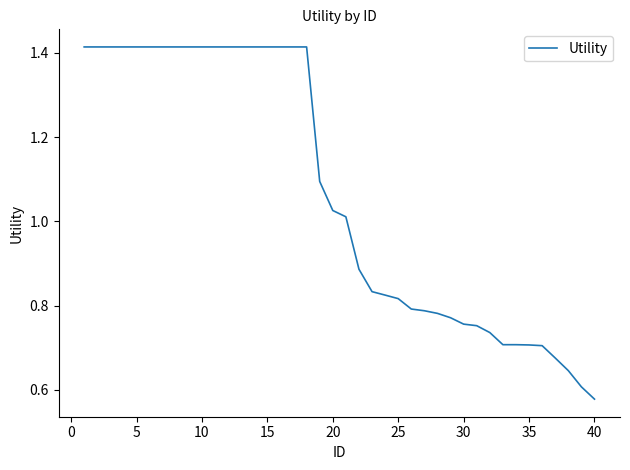

What is the value of the 37th point from the left?

0.7